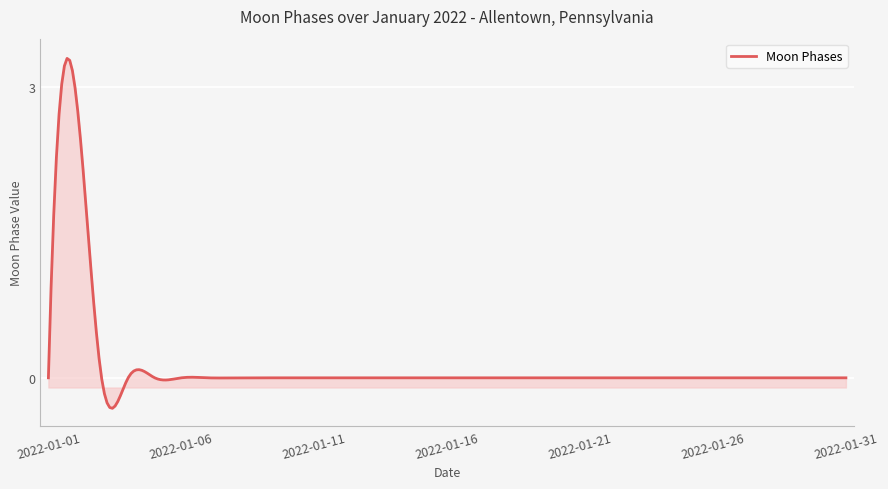

What is the difference between the maximum and minimum values?

3.6